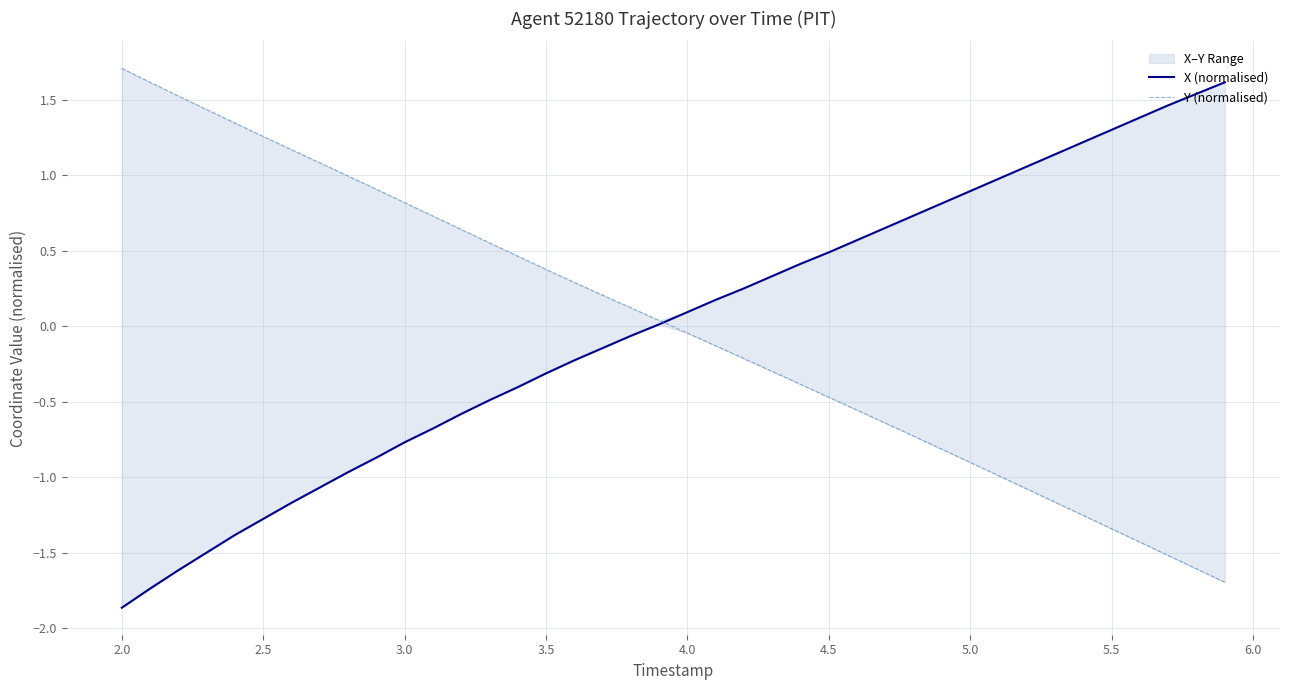

True or false: X (normalised) has more than 1 interior local peaks.

False